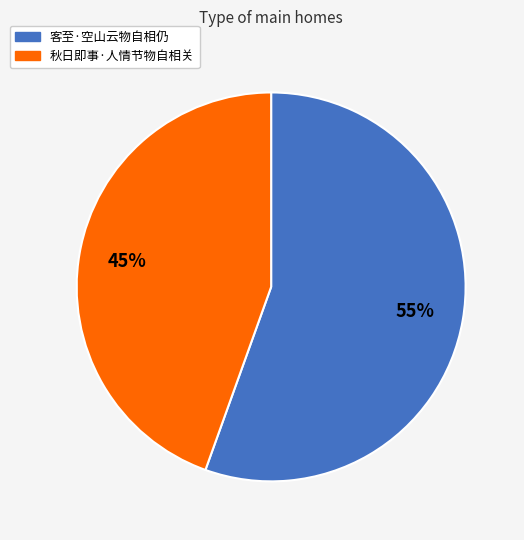

Is 秋日即事·人情节物自相关 the majority of the pie?

No